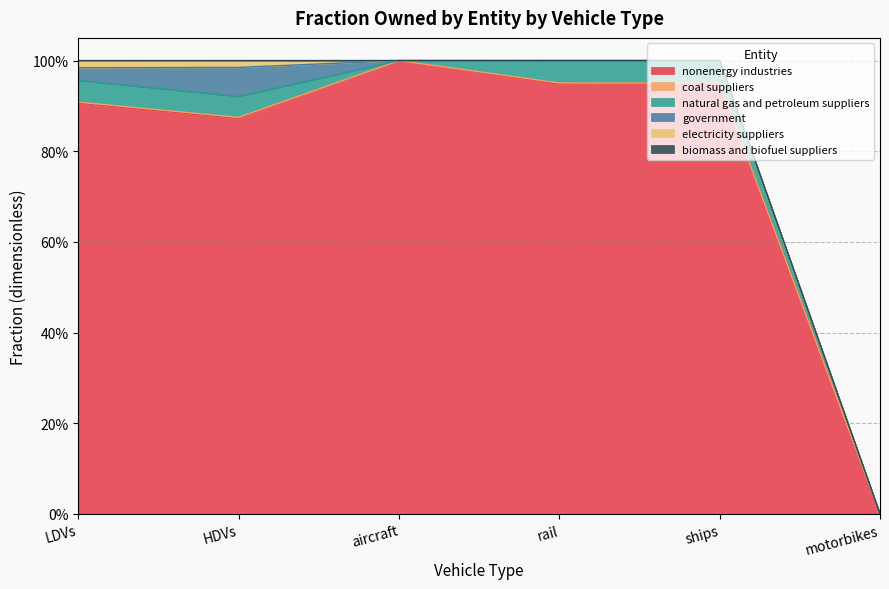

The value of electricity suppliers at rail is 0.0. True or false?

True